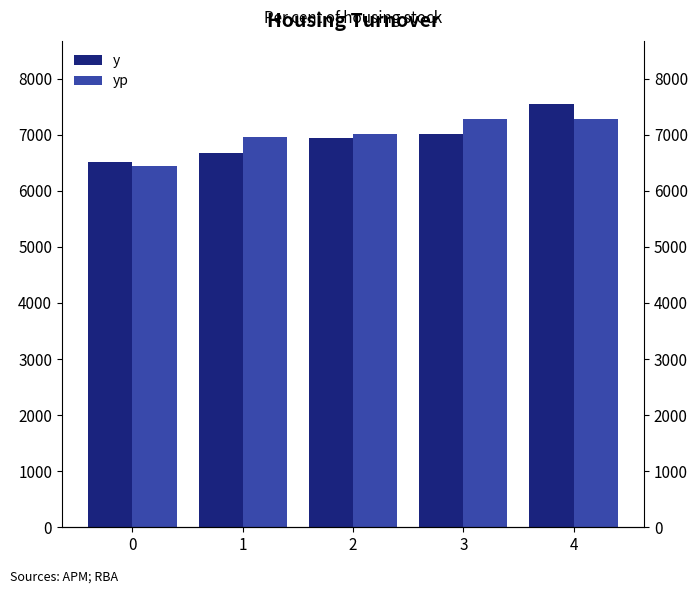

Reading left to right, what are all the values shown in this chart?

y: 0=6510.5	1=6670.0	2=6941.5	3=7010.0	4=7539.5
yp: 0=6439.3	1=6951.2	2=7020.6	3=7281.4	4=7285.3